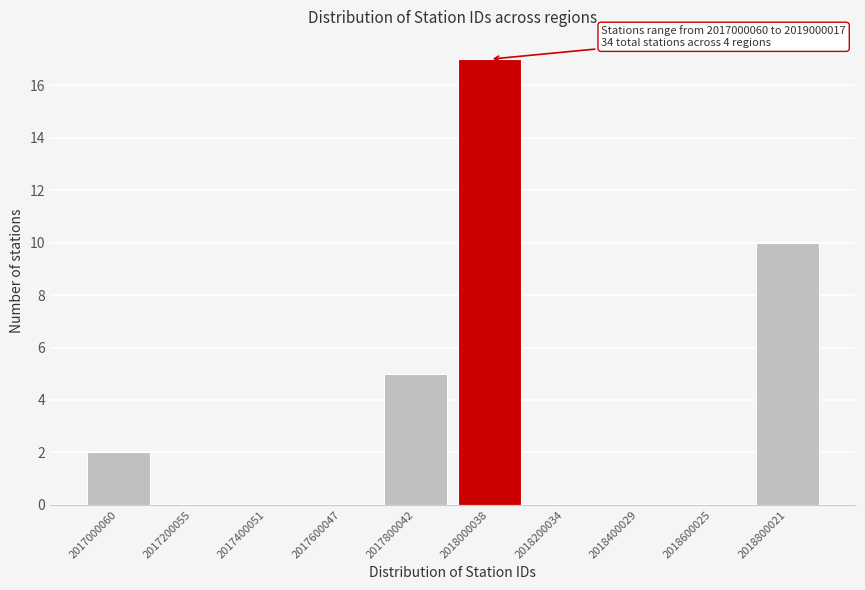

Reading left to right, list all the values displayed in this chart.

2017000060=2	2017200055=0	2017400051=0	2017600047=0	2017800042=5	2018000038=17	2018200034=0	2018400029=0	2018600025=0	2018800021=10